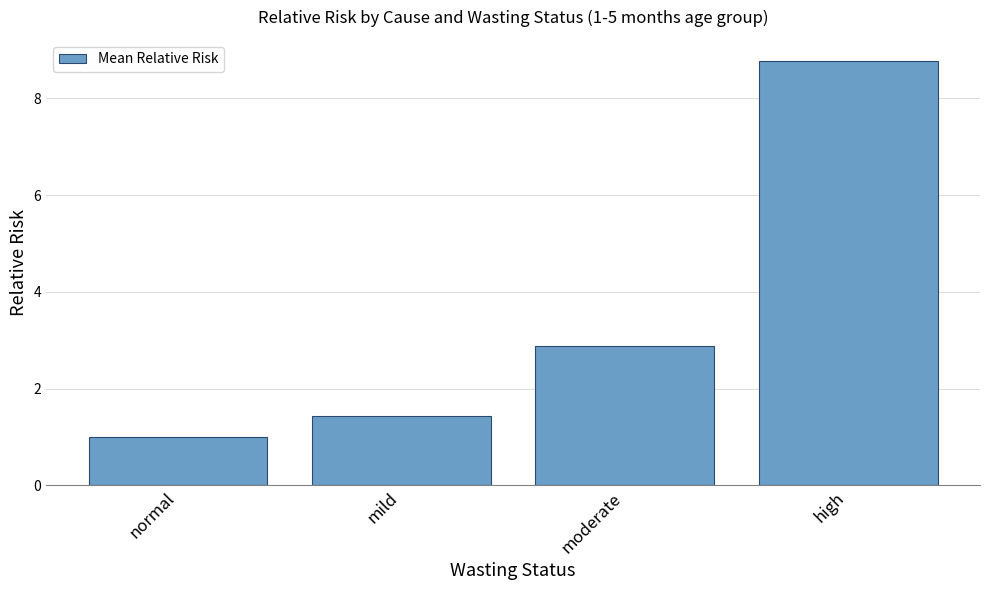

The chart shows a value of 8.8 at high. True or false?

True